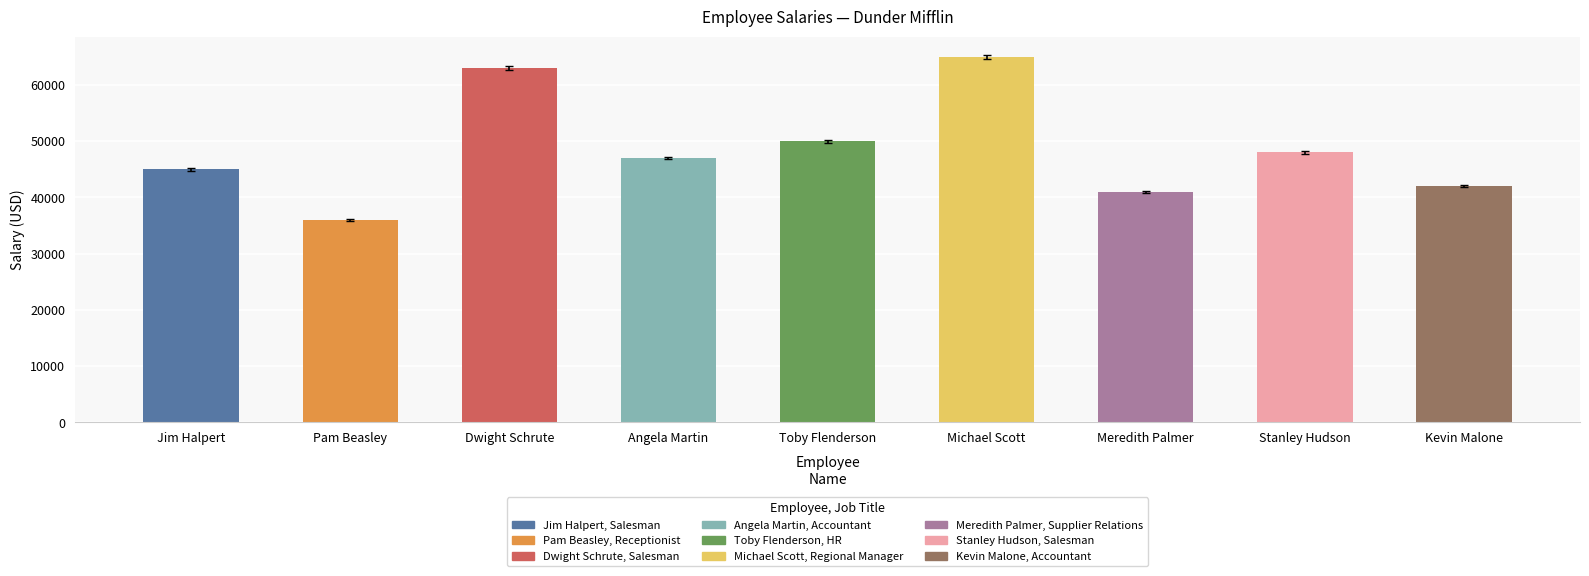

The value at Angela Martin is 47000. True or false?

True